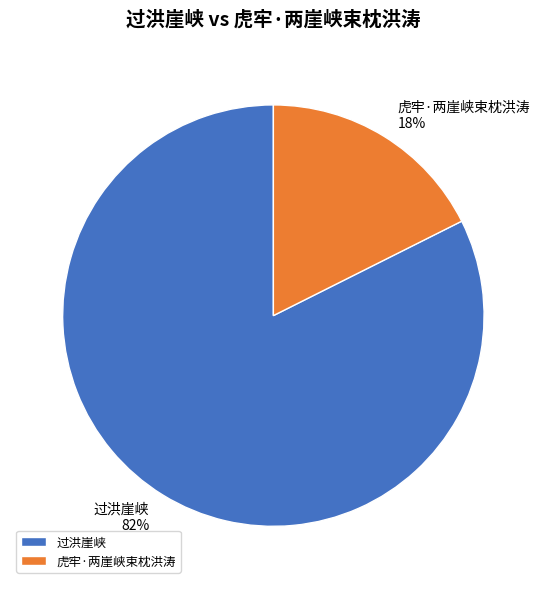

Which has a higher value, 虎牢·两崖峡束枕洪涛 or 过洪崖峡?

过洪崖峡